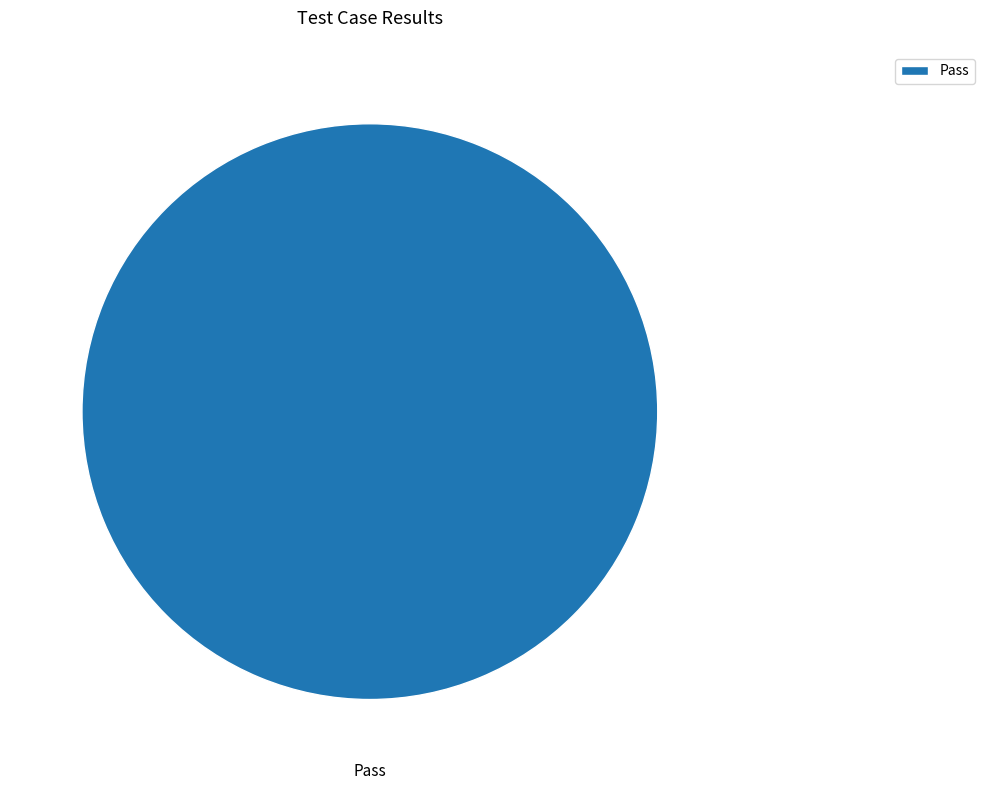

What is the majority slice?

Pass